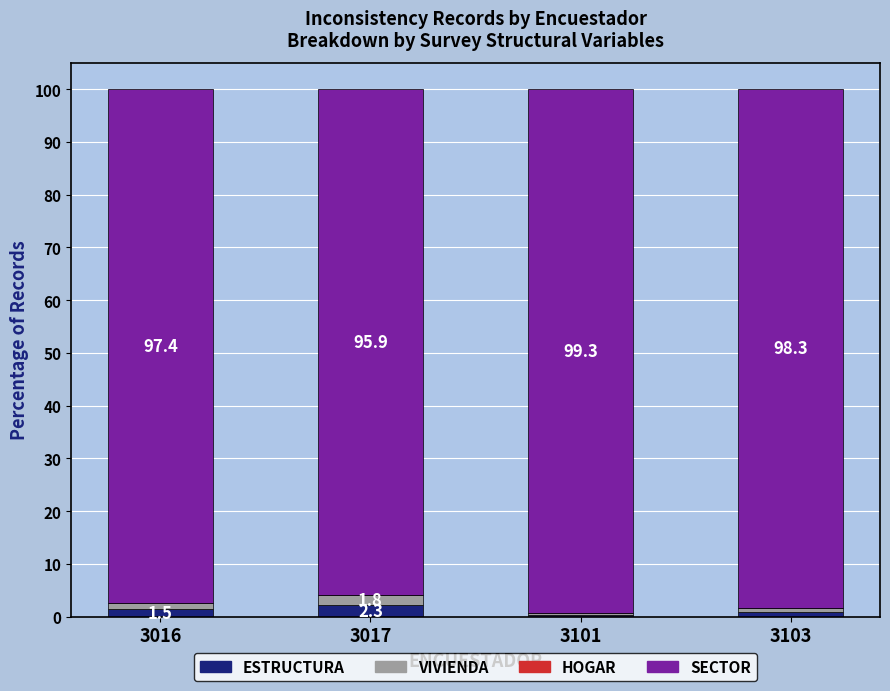

List the labels in order of HOGAR value, largest first.

3103, 3101, 3016, 3017